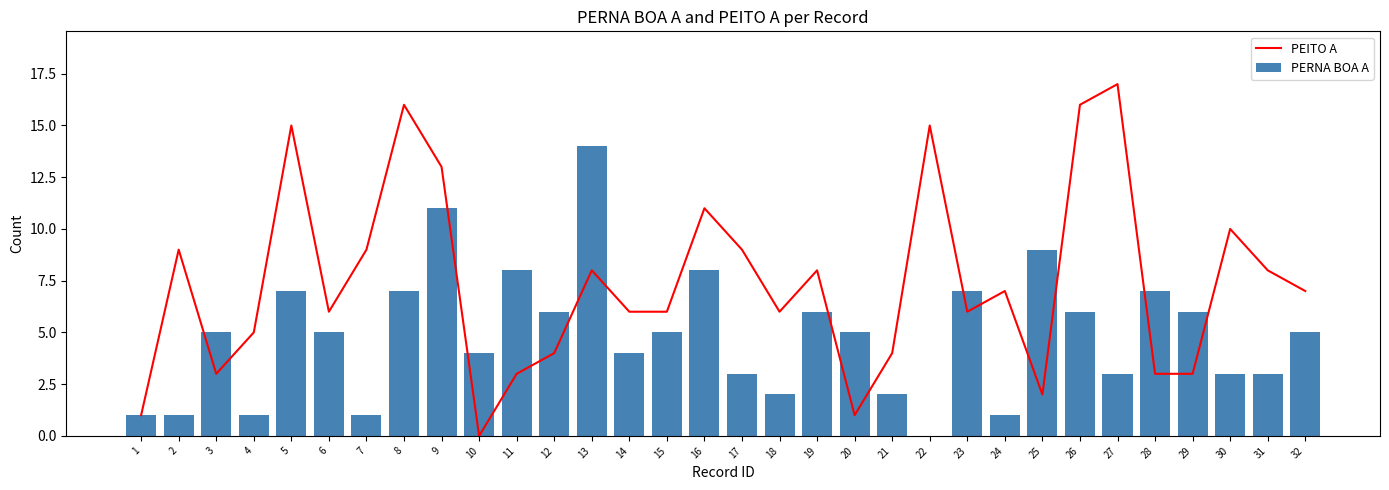

List the series in order of their overall mean, highest first.

PEITO A, PERNA BOA A